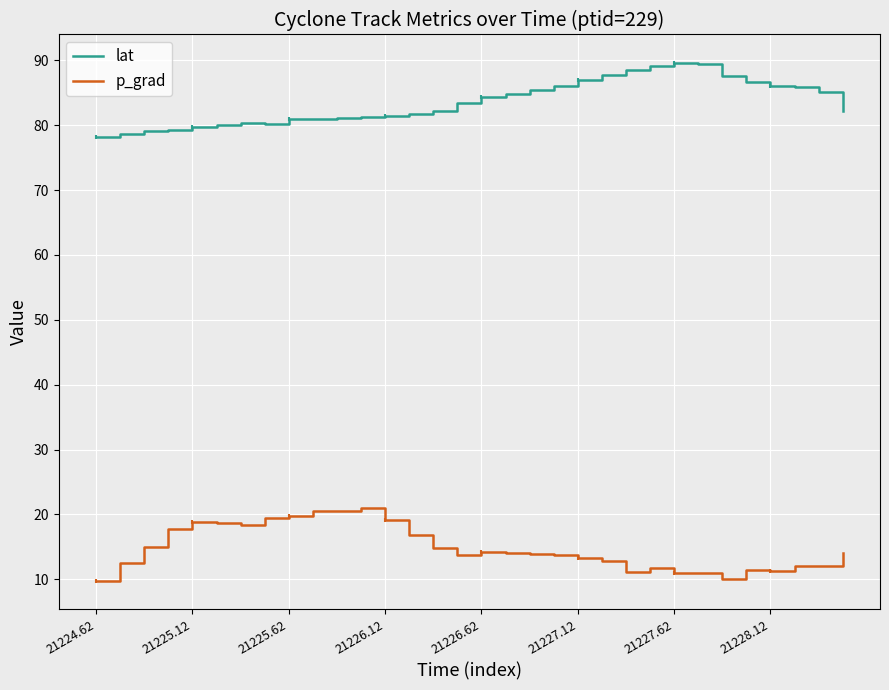

Which series changed the most between 17 and 23?

lat